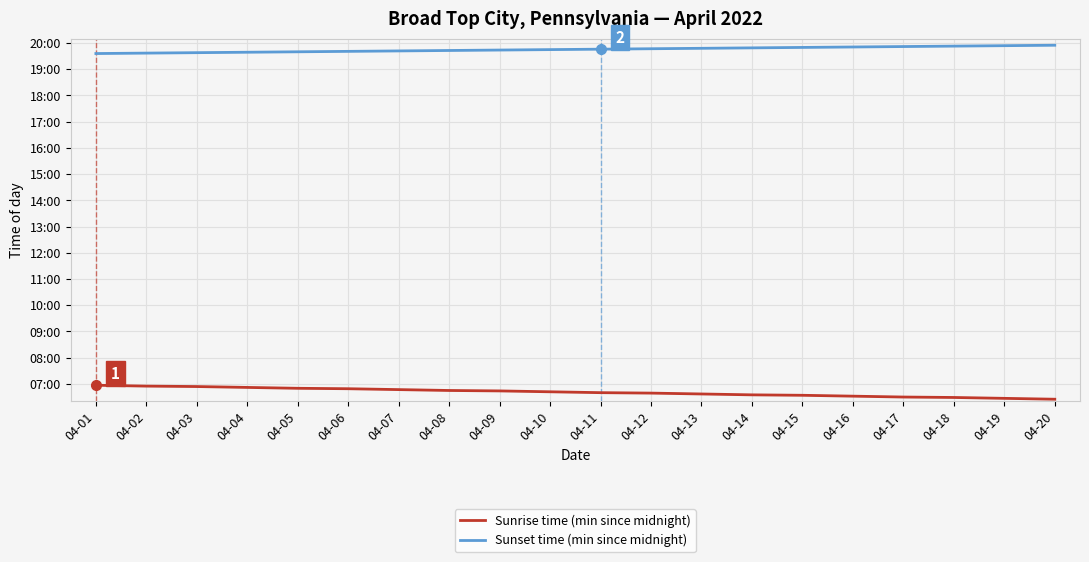

What is the value of the Sunset time (min since midnight) point at the 13th from the left?

1188